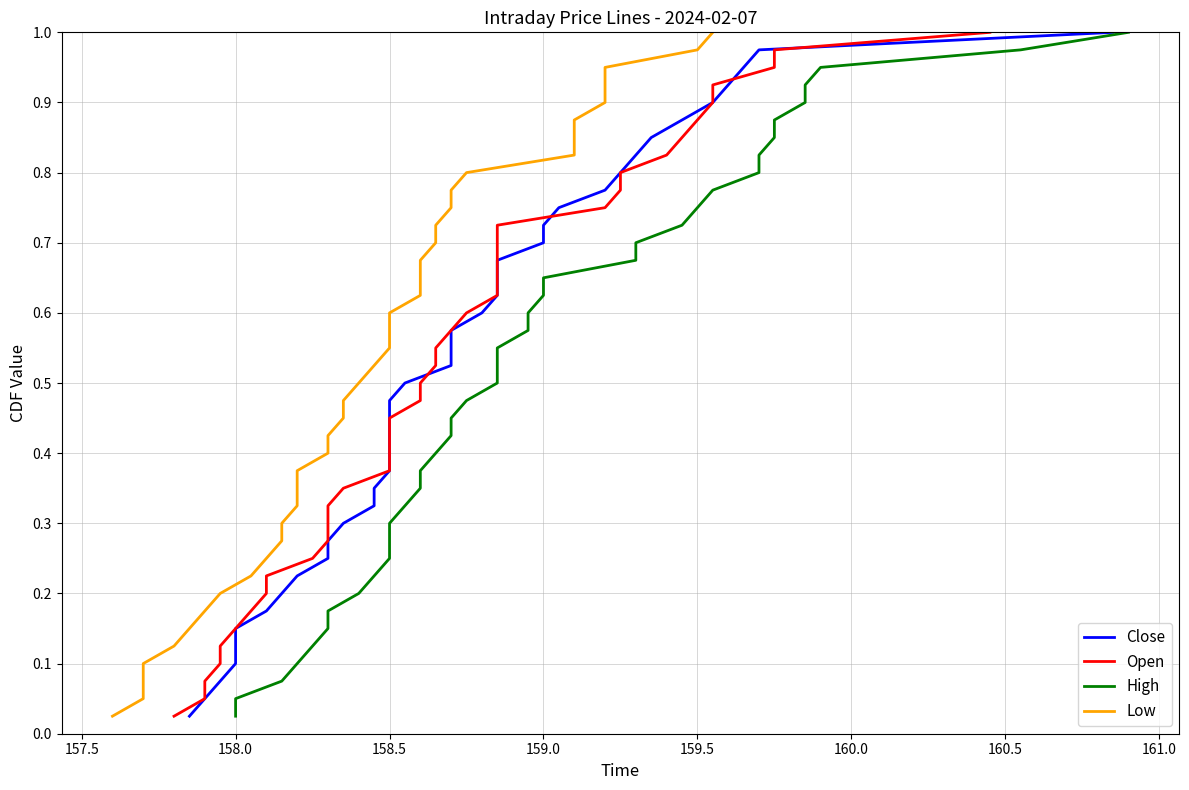

True or false: High and Low cross at least once.

False